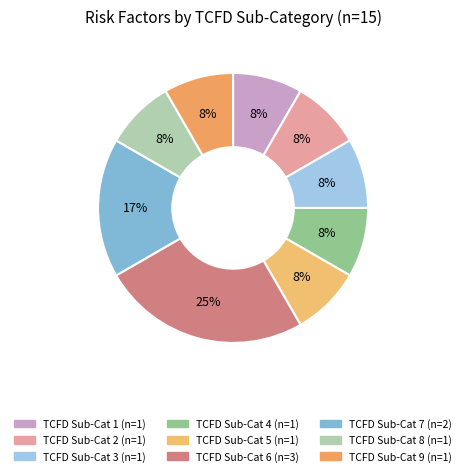

Is there any slice that represents more than half of the pie?

No